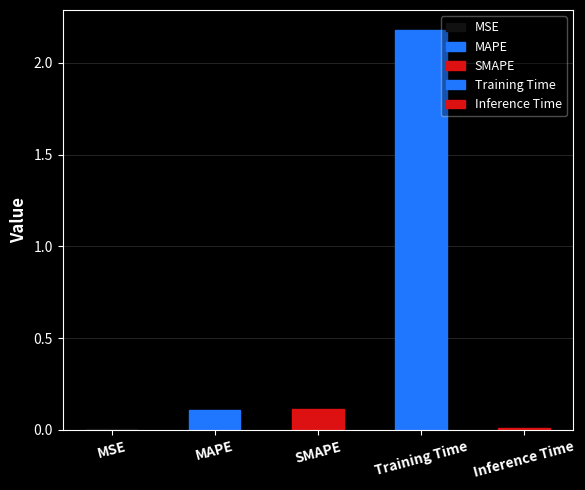

Between SMAPE and Inference Time, which is larger?

SMAPE